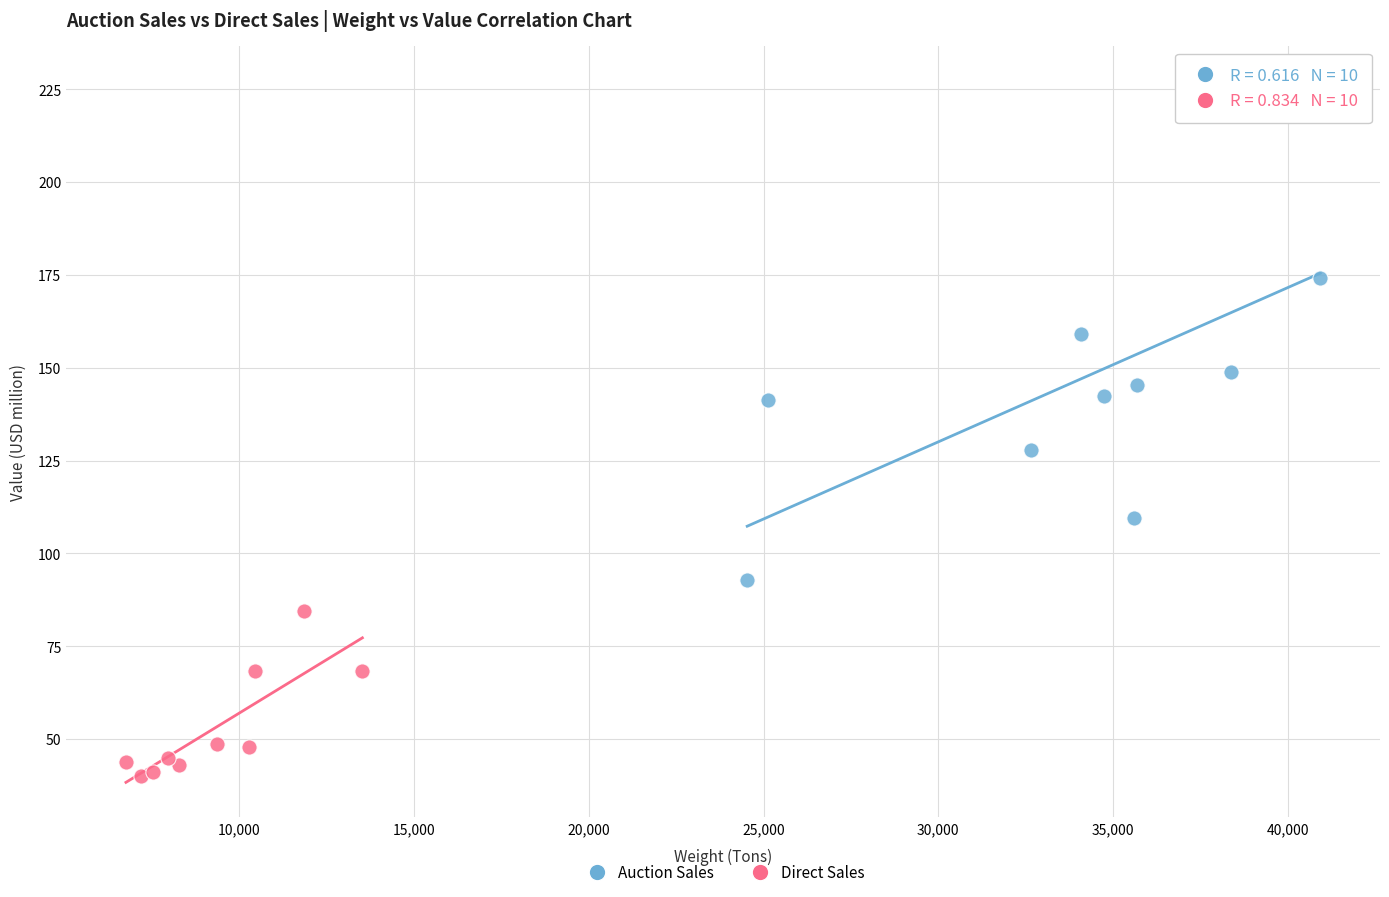

Which series contains the lowest Y value?

Direct Sales